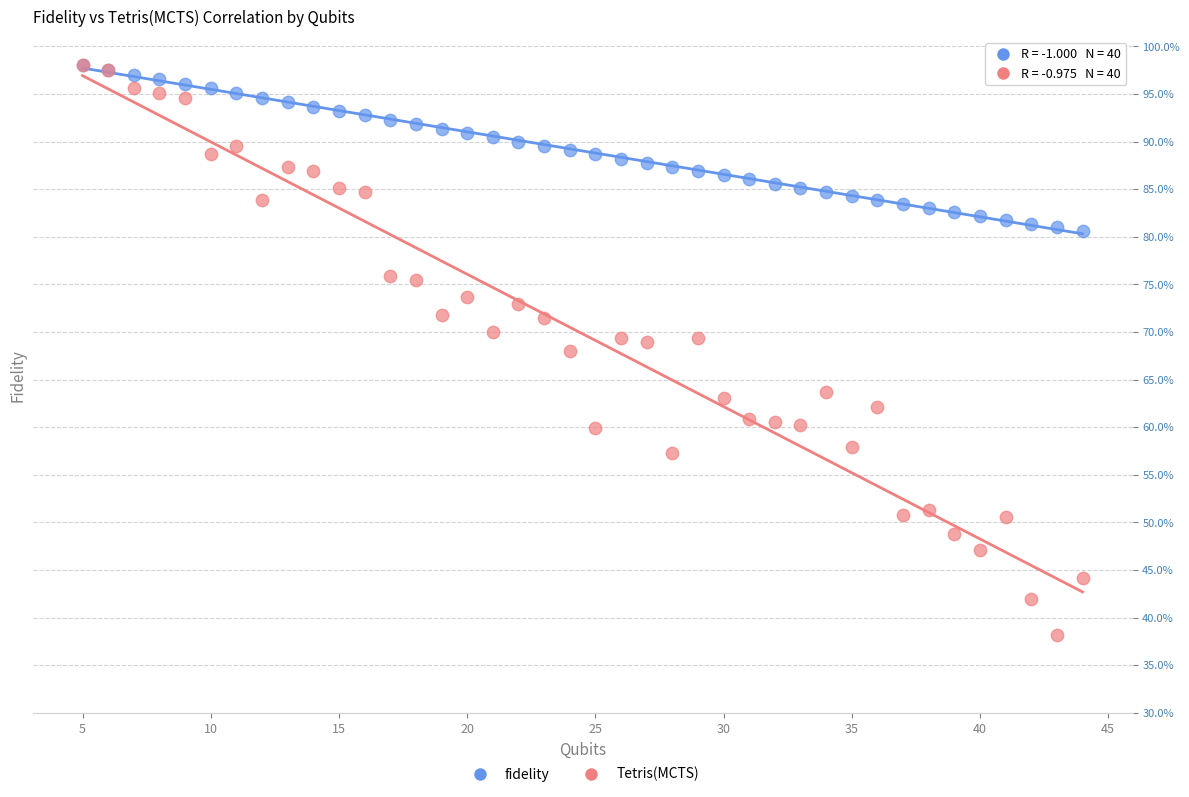

Which series reaches the minimum Y coordinate?

Tetris(MCTS)